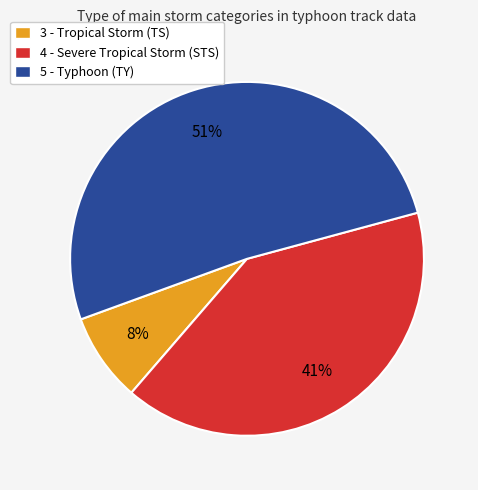

Which slice is the smallest?

3 - Tropical Storm (TS)